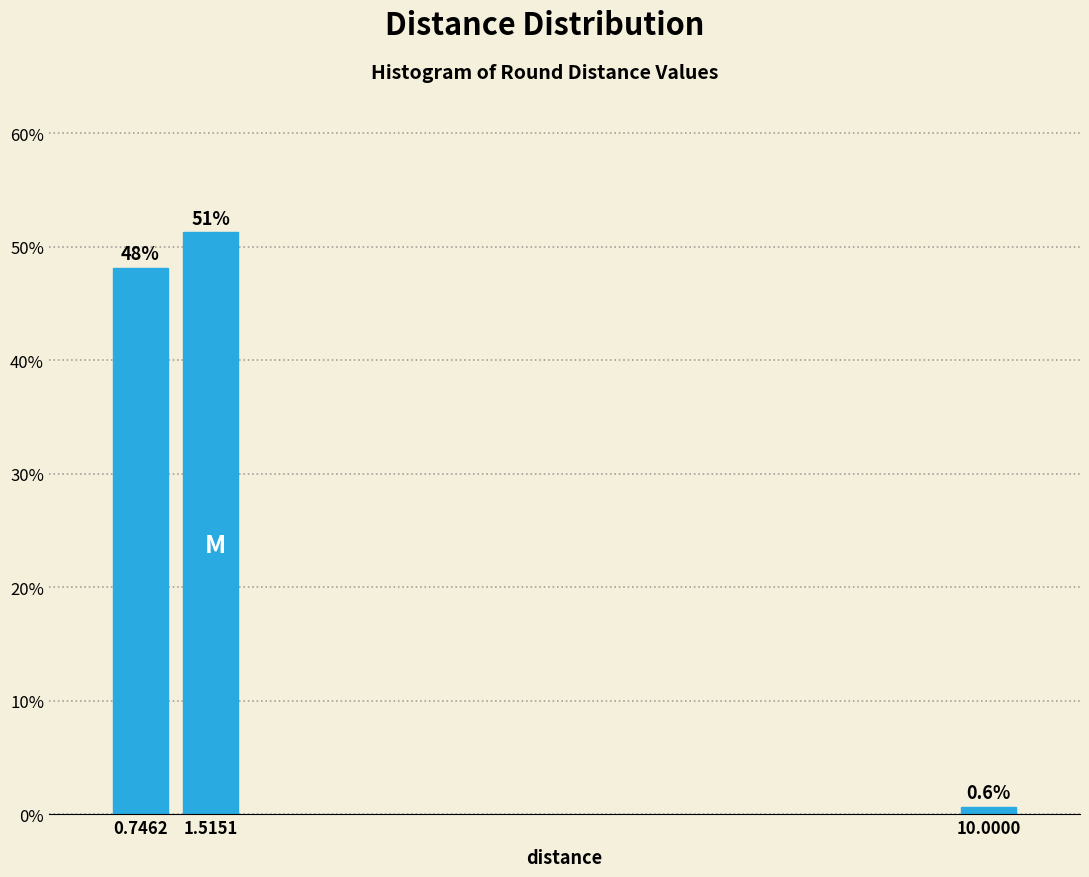

Is it true that the value at 10.0000 is 0.6?

True